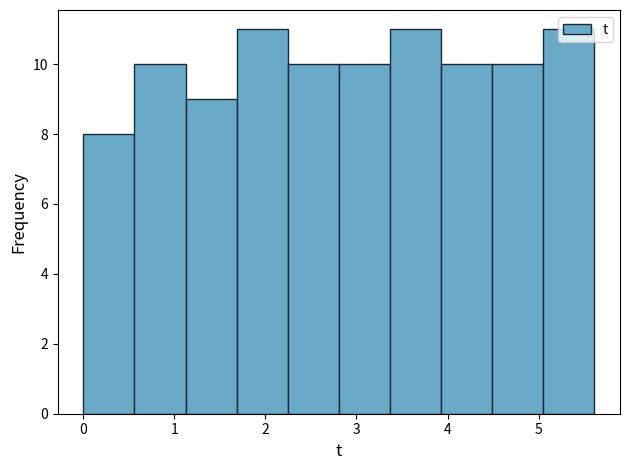

How tall is the bar that spans 3.9 to 4.5 on the x-axis? Neither the bar edges nor the heights are printed on the chart, so give them approximately, as read against the axes.

10